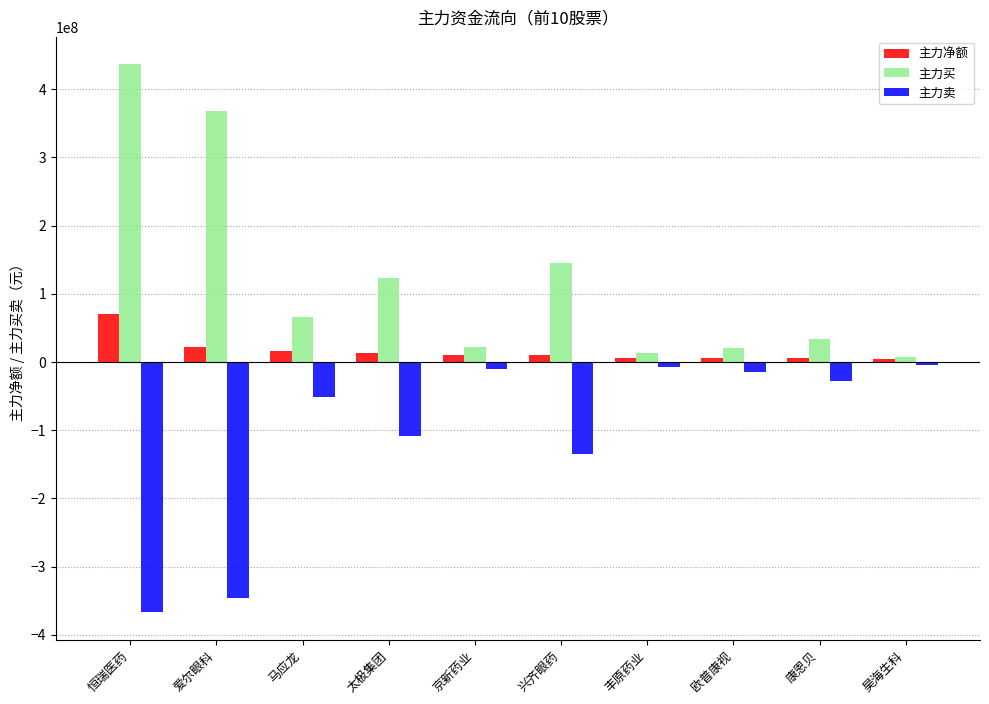

At which label does 主力买 reach its peak?

恒瑞医药